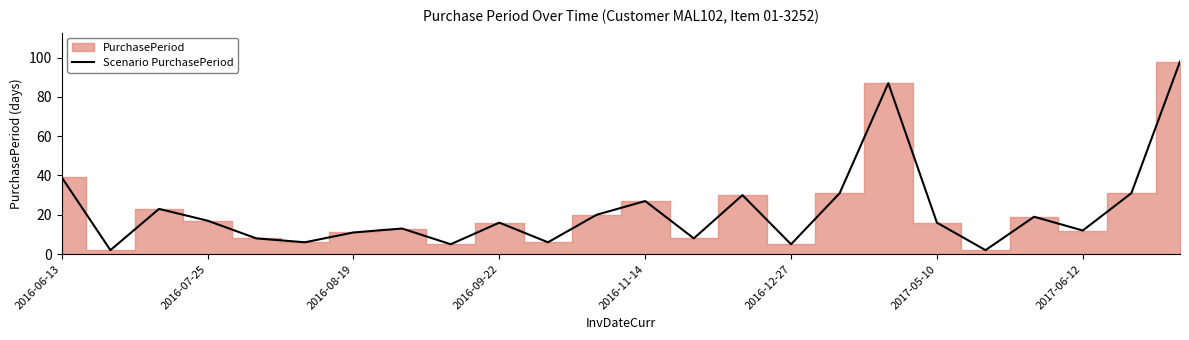

Where is Scenario PurchasePeriod nearest to the value 50?

2016-06-13